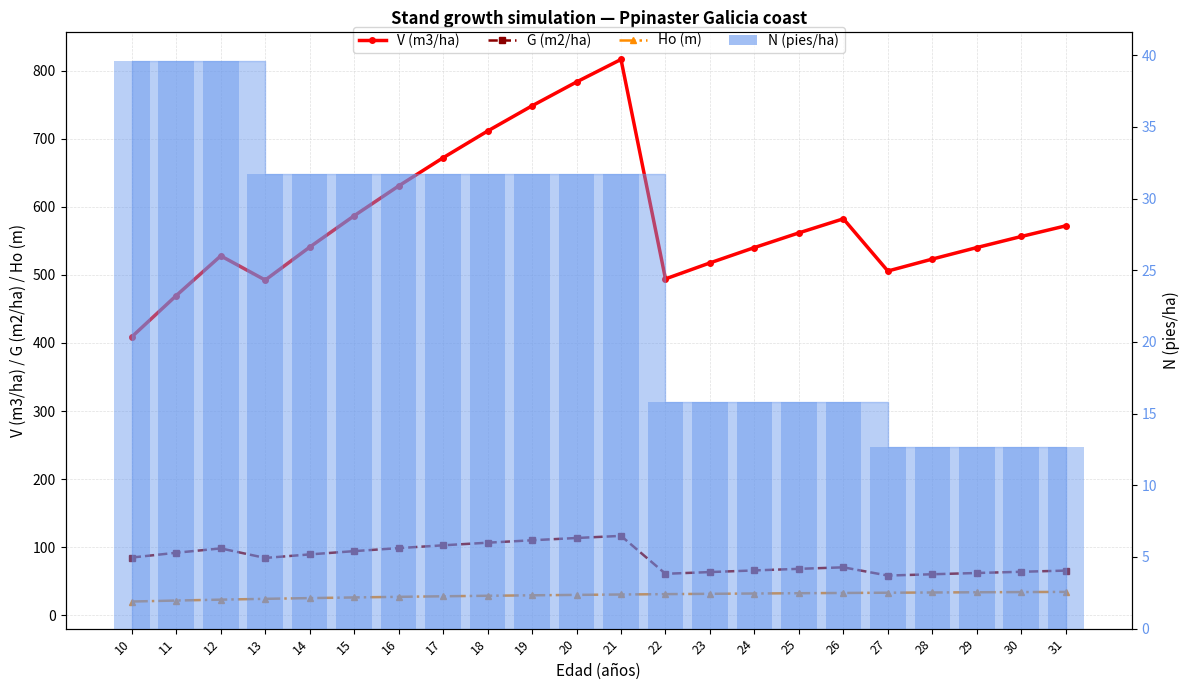

At how many categories does at least one series exceed 369?

22